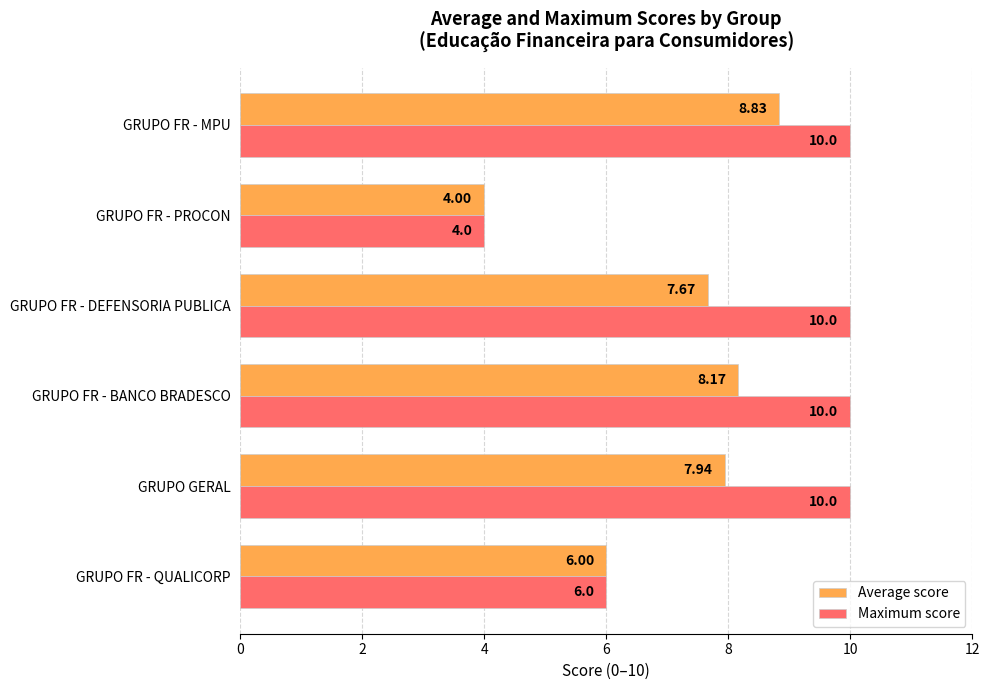

At which category is the sum across all series the highest?

GRUPO FR - MPU